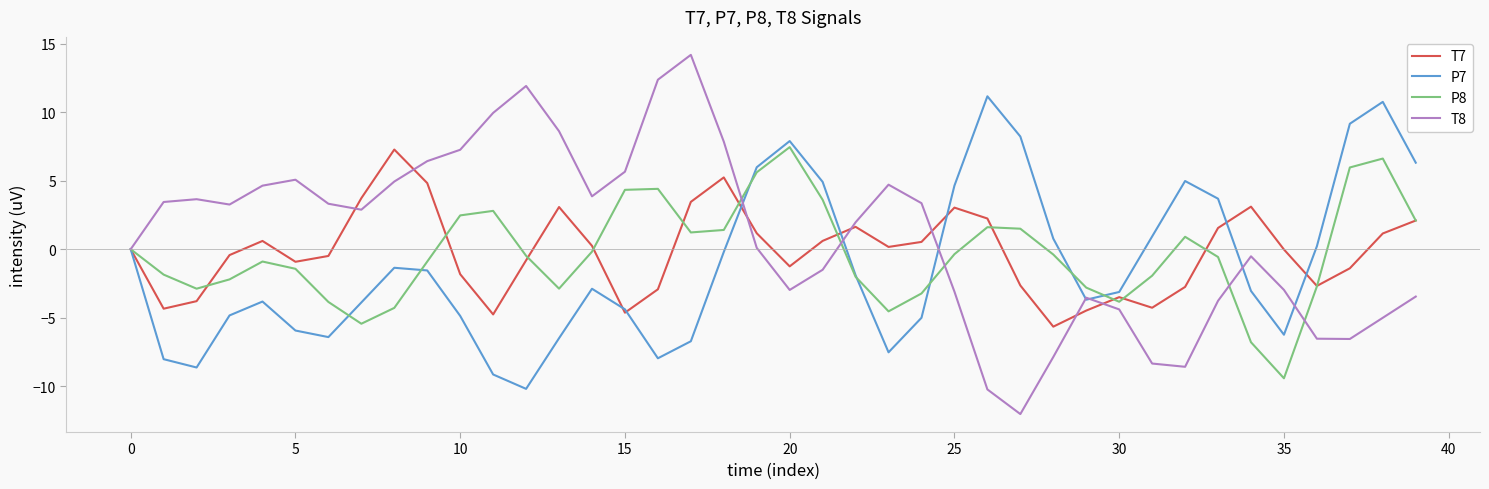

What is the smallest value displayed?

-12.0